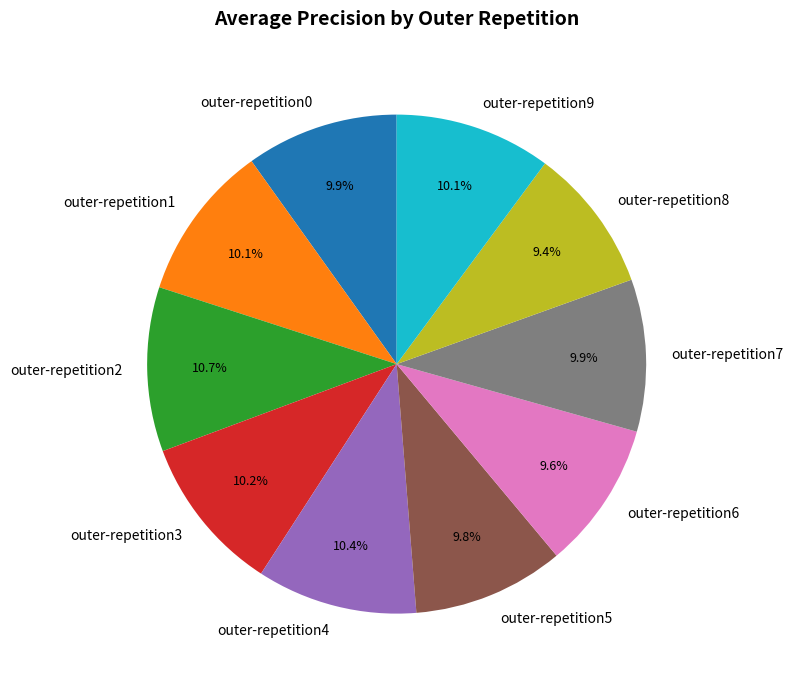

How many slices are in this pie chart?

10